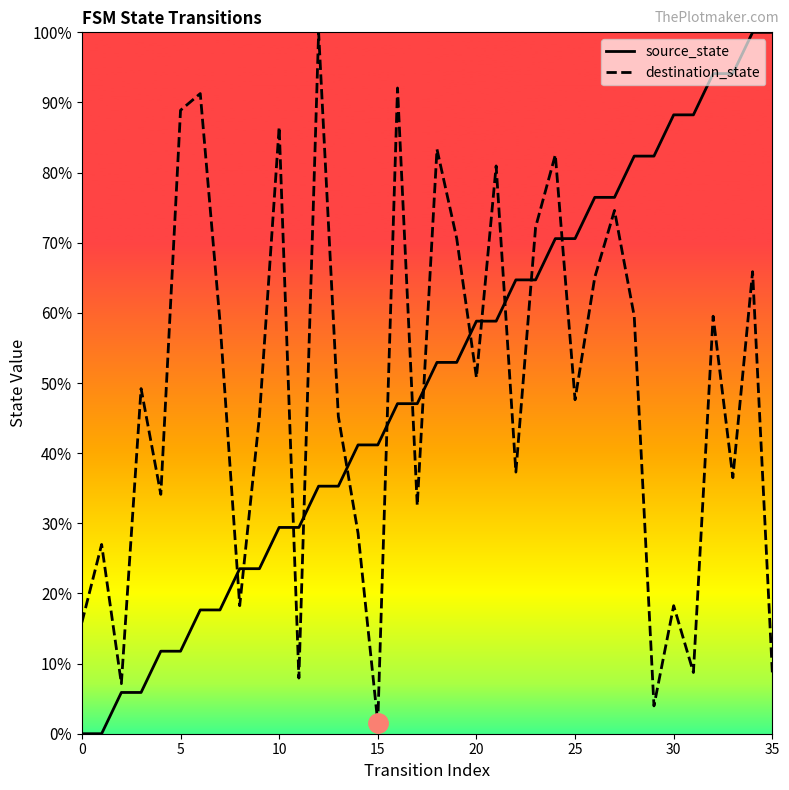

What is the difference between the maximum and minimum values in the destination_state series?

98.4